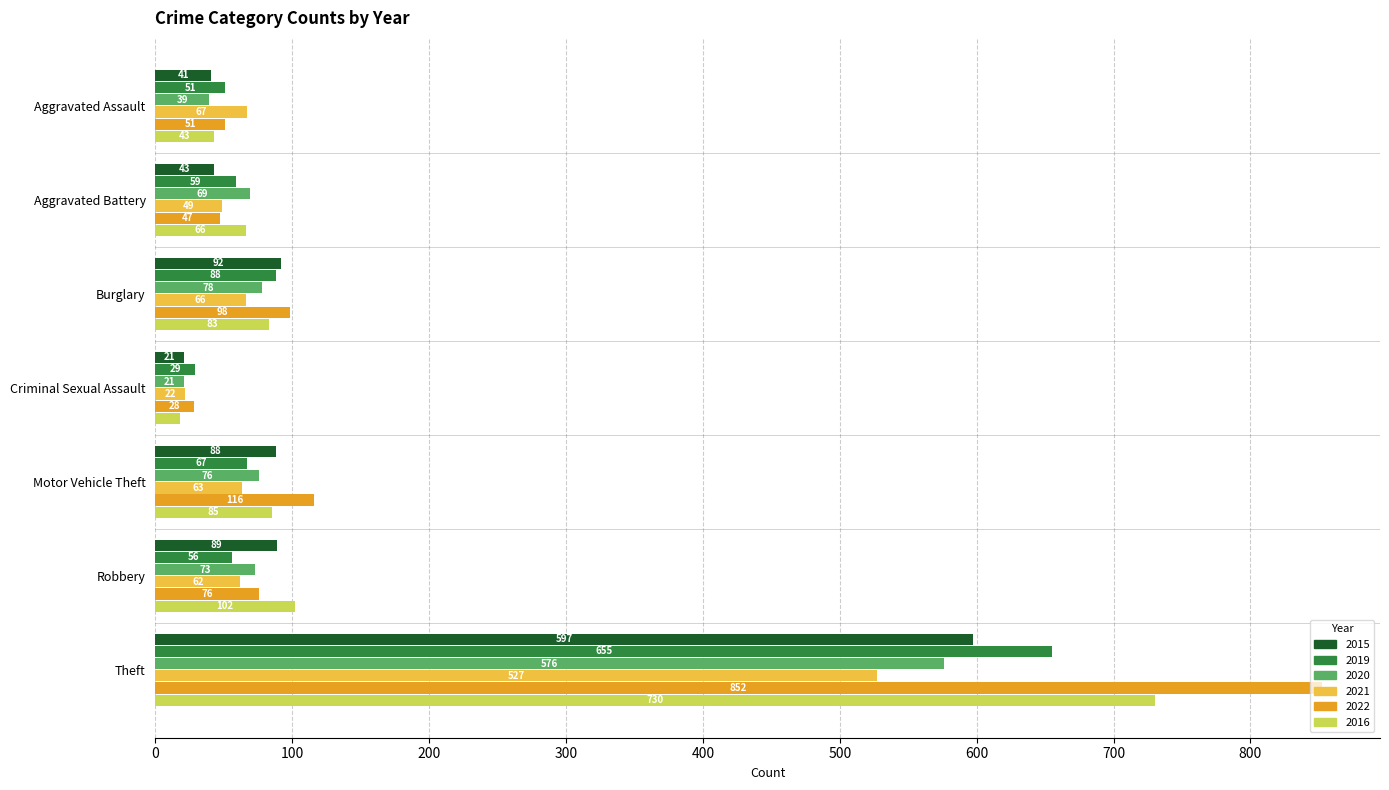

At which label does 2020 reach its minimum?

Criminal Sexual Assault